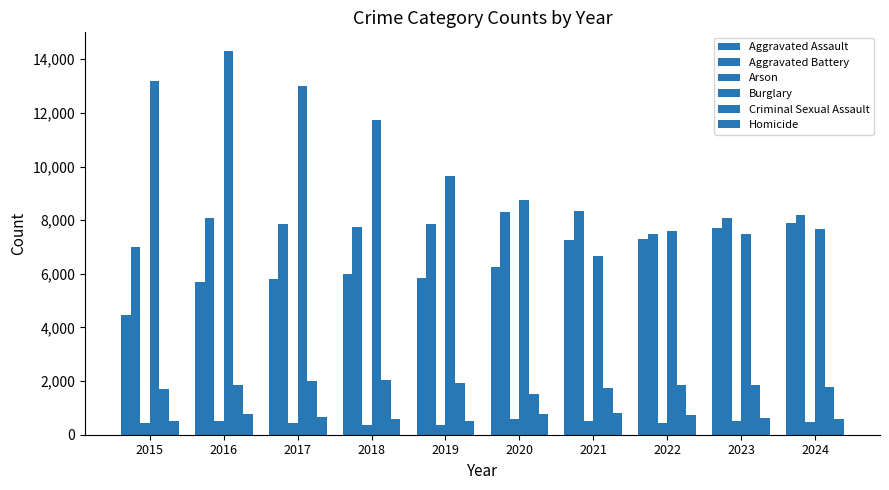

How many categories are shown in the chart?

10